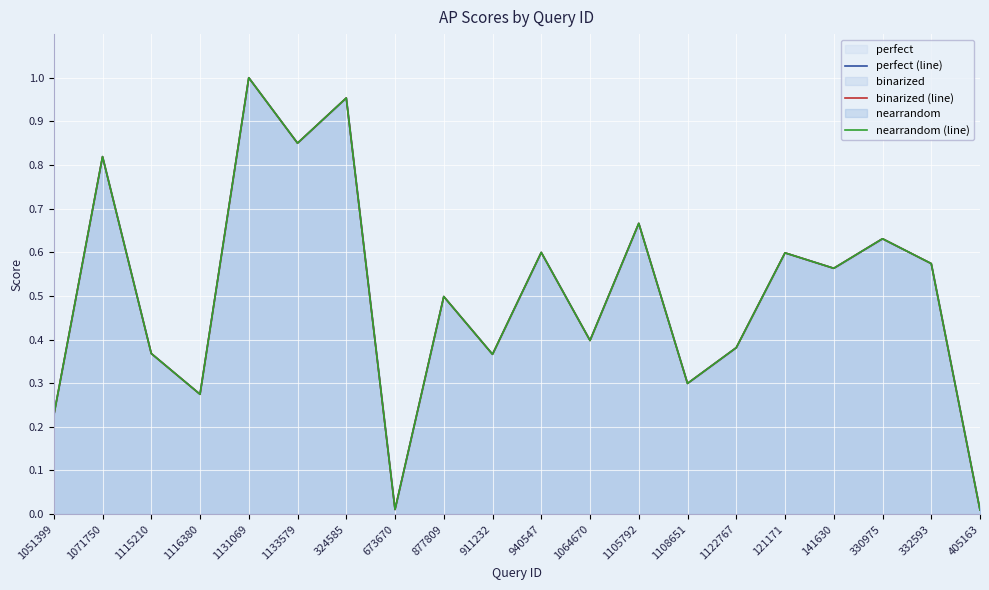

How many lines are shown in the chart?

3